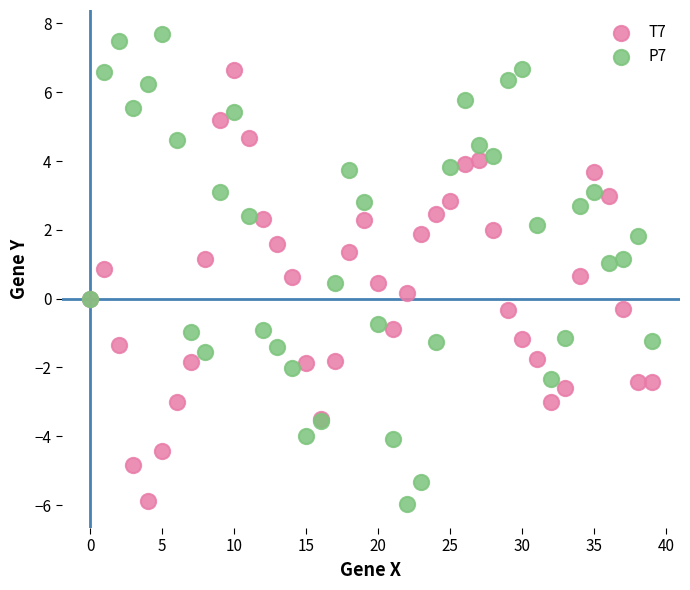

Which series has the widest spread of Y values?

P7